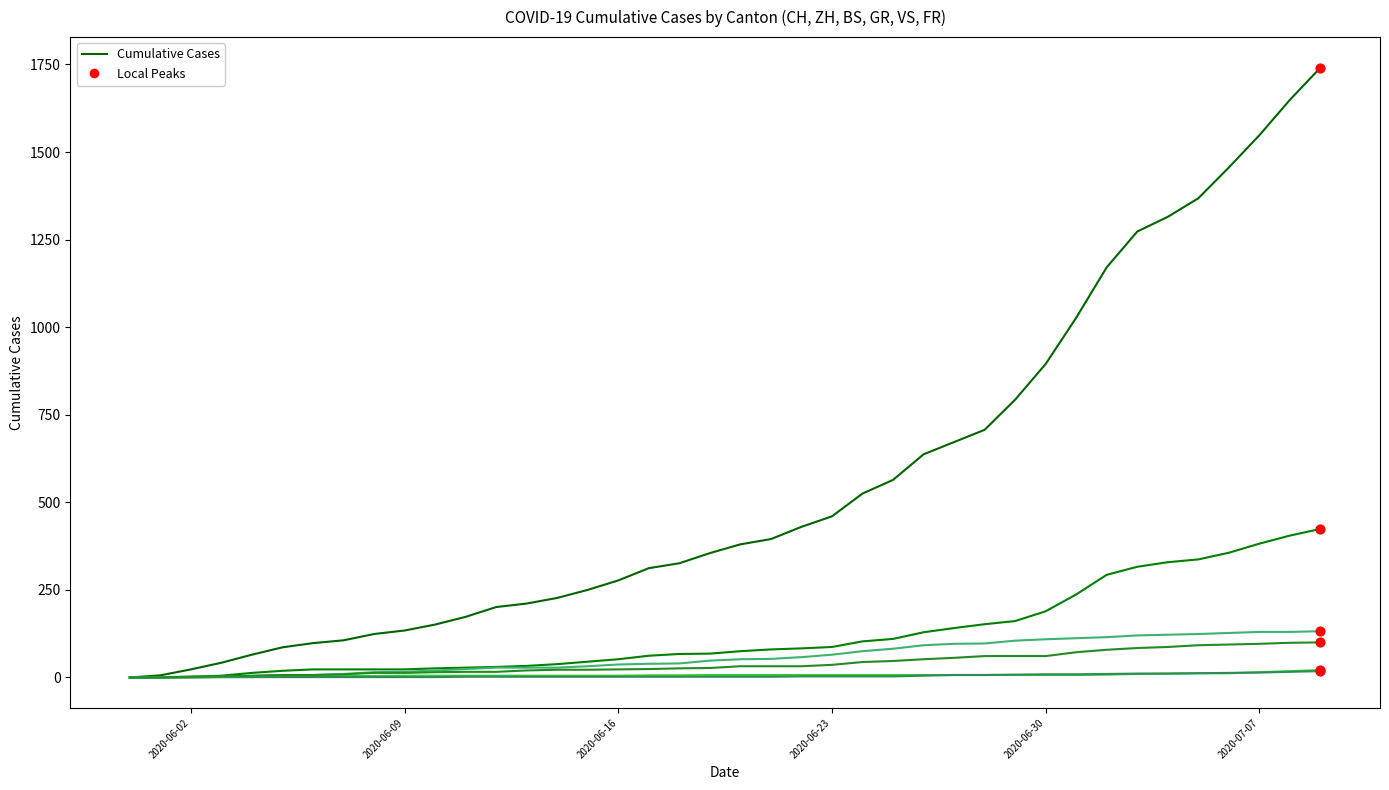

How many lines are shown in the chart?

6